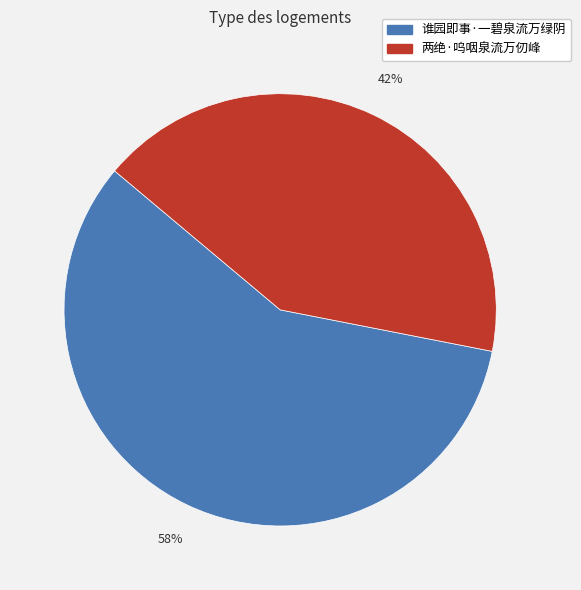

Is the sum of 两绝·呜咽泉流万仞峰 and 谁园即事·一碧泉流万绿阴 greater than half?

Yes